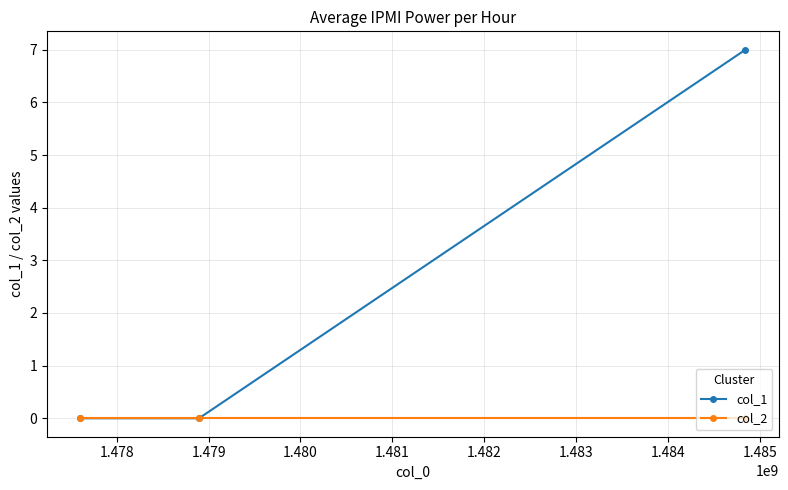

How many lines are shown in the chart?

2